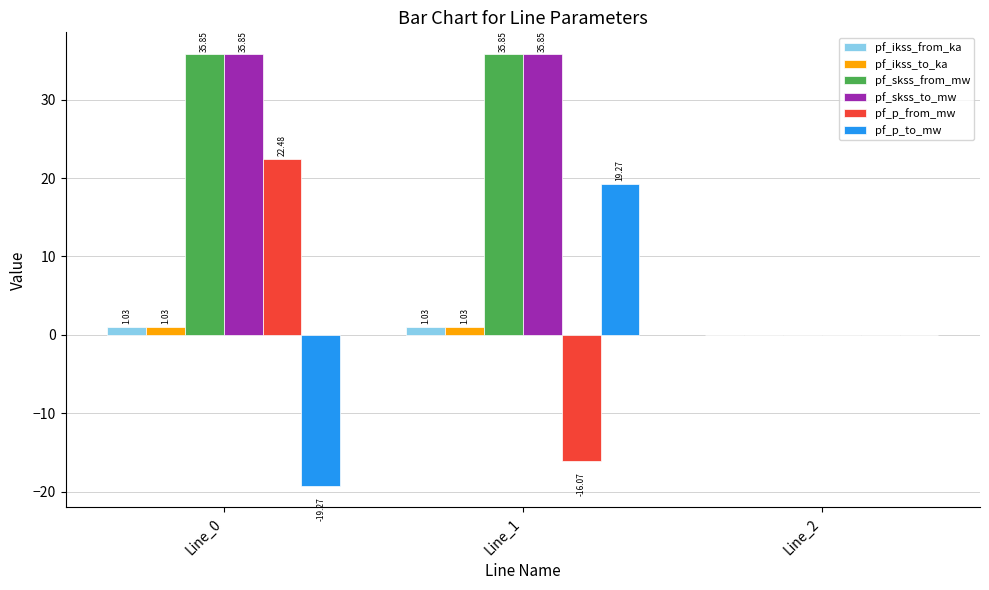

The value of pf_skss_from_mw at Line_2 is -18.0. True or false?

False